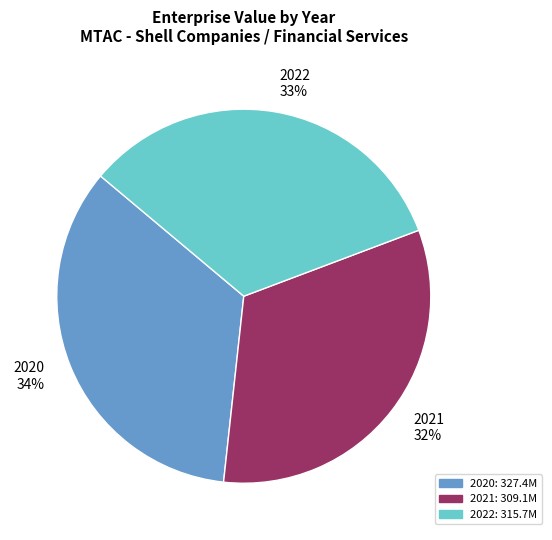

Which has a higher value, 2021 32% or 2020 34%?

2020 34%